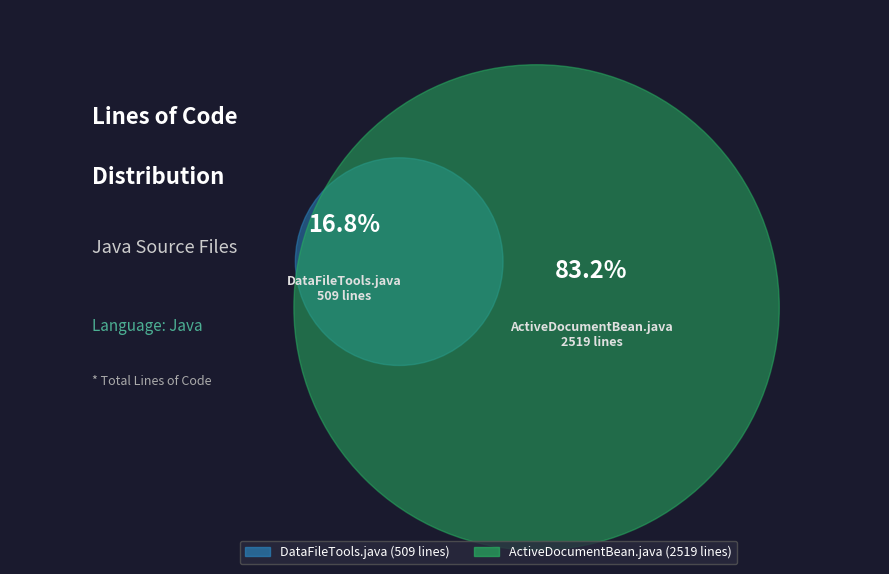

What percentage is NOT represented by DataFileTools.java?

83.2%